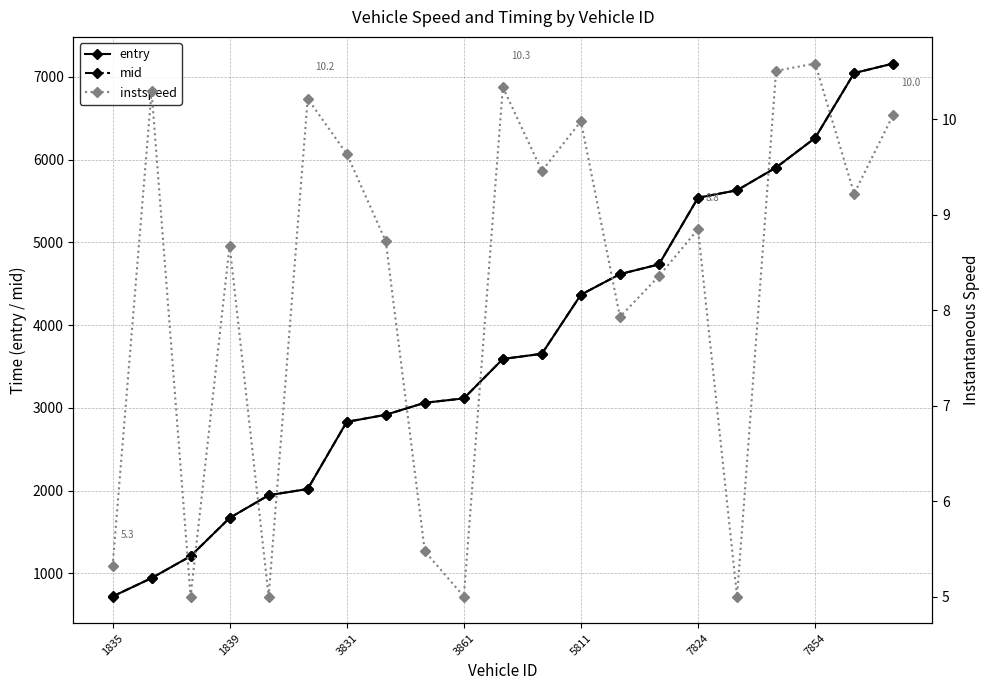

What is the maximum value for instspeed?

10.6